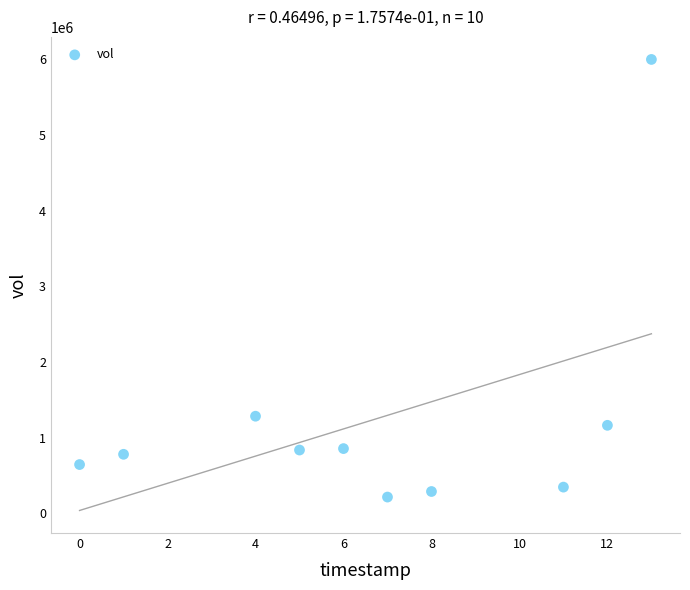

What is the average X value?

7